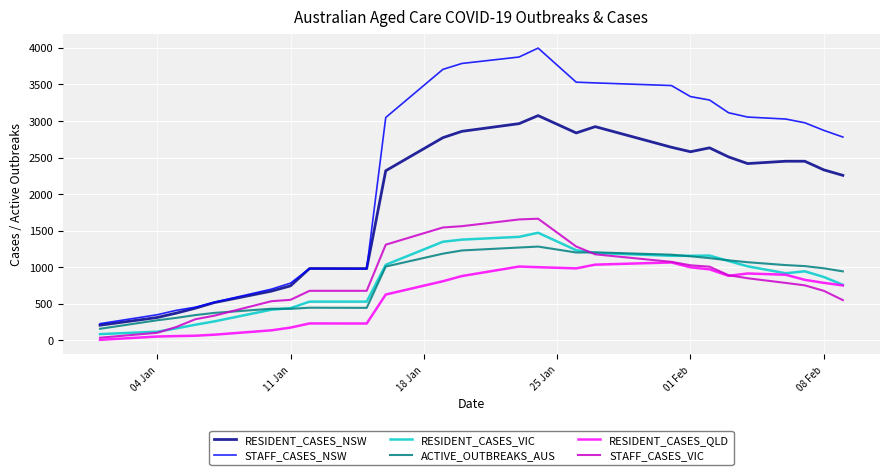

Which series has the largest range (max minus min)?

STAFF_CASES_NSW